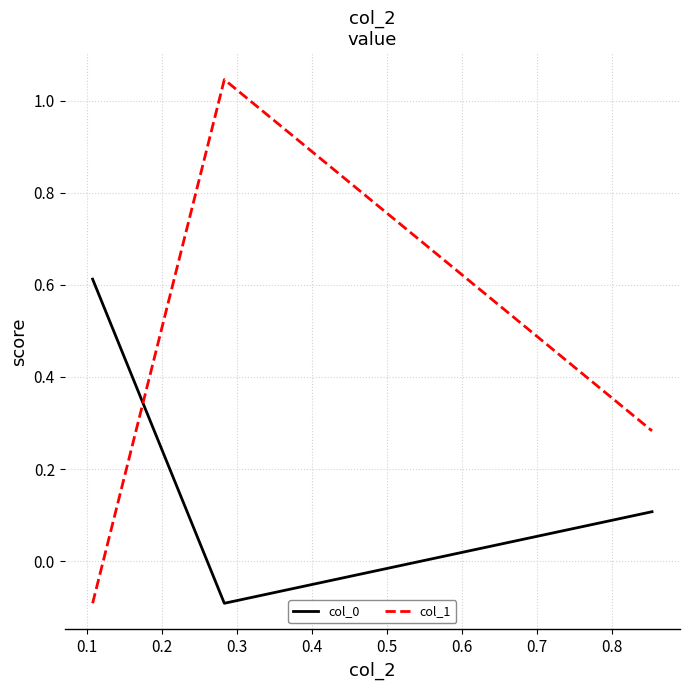

What is the difference between the maximum and minimum values in the col_1 series?

1.1